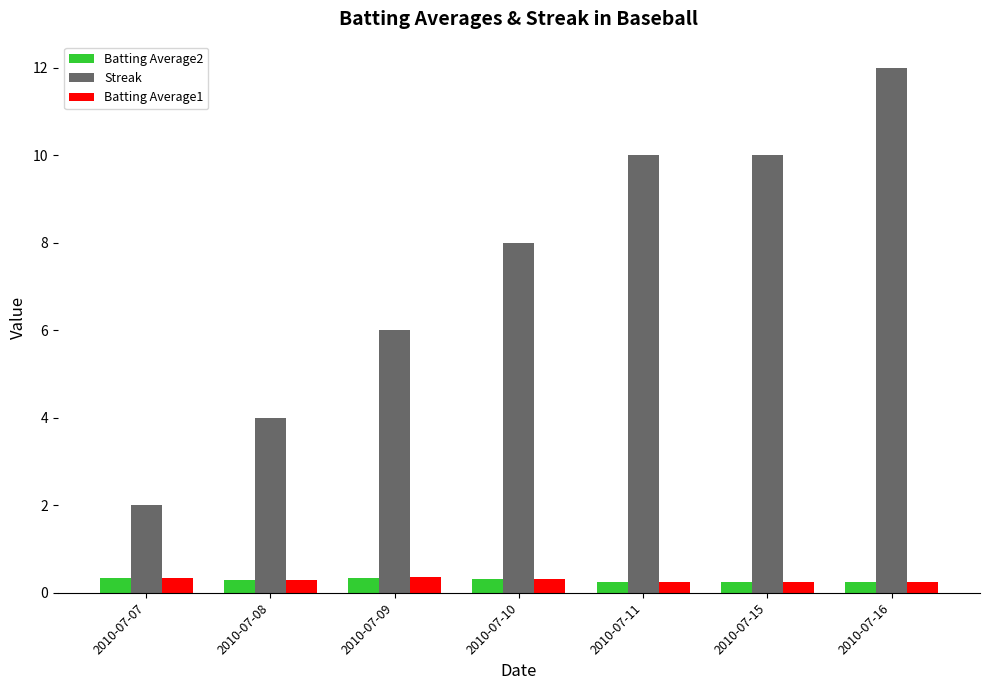

Which category has the highest value across all series?

2010-07-16